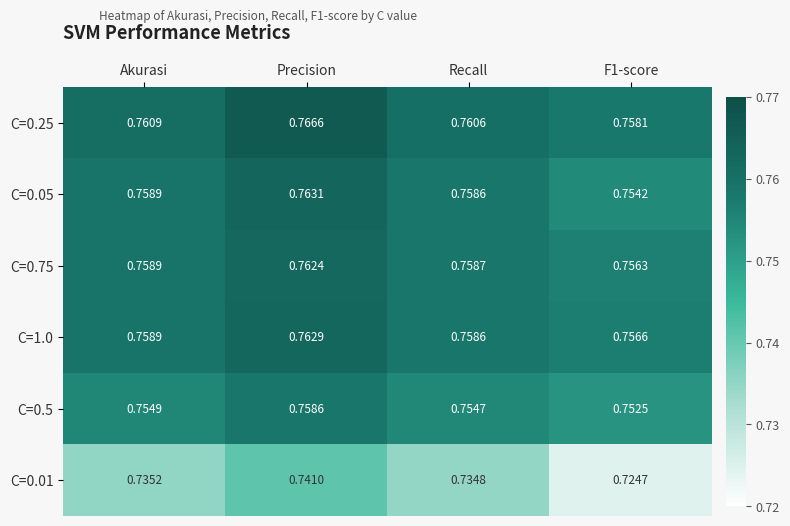

Is the value of C=0.5 at Akurasi greater than the value of C=1.0 at Recall?

No